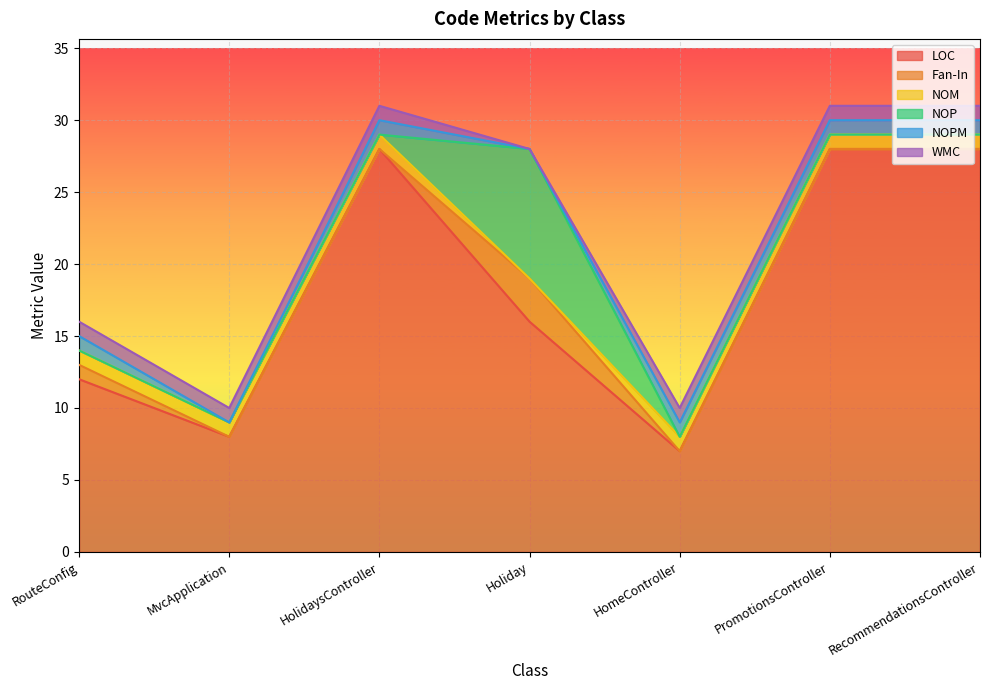

What are all the series names shown in the legend?

LOC, Fan-In, NOM, NOP, NOPM, WMC